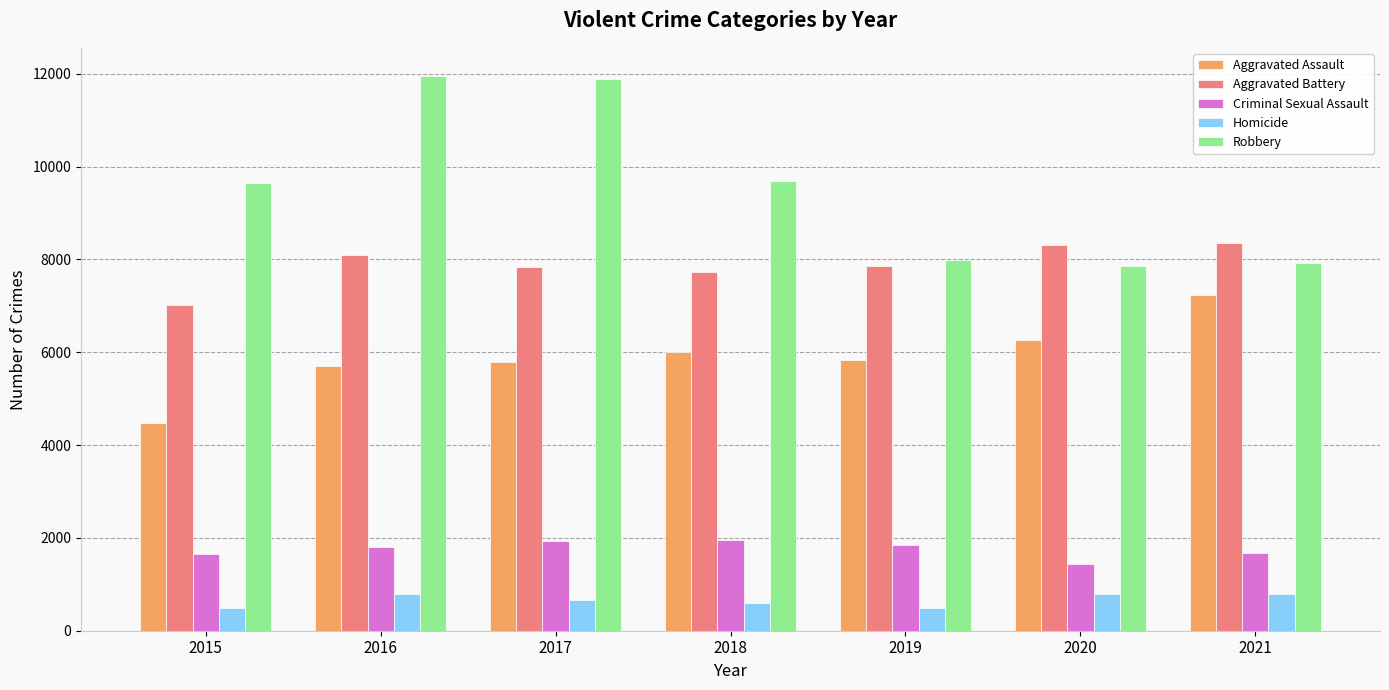

What is the sum of all Aggravated Battery values?

55206